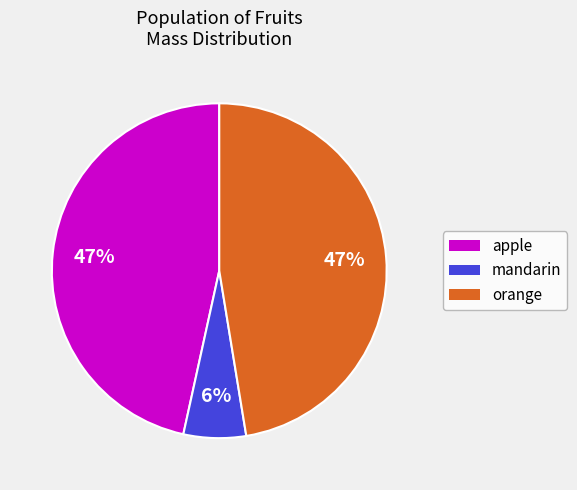

How many slices are in this pie chart?

3